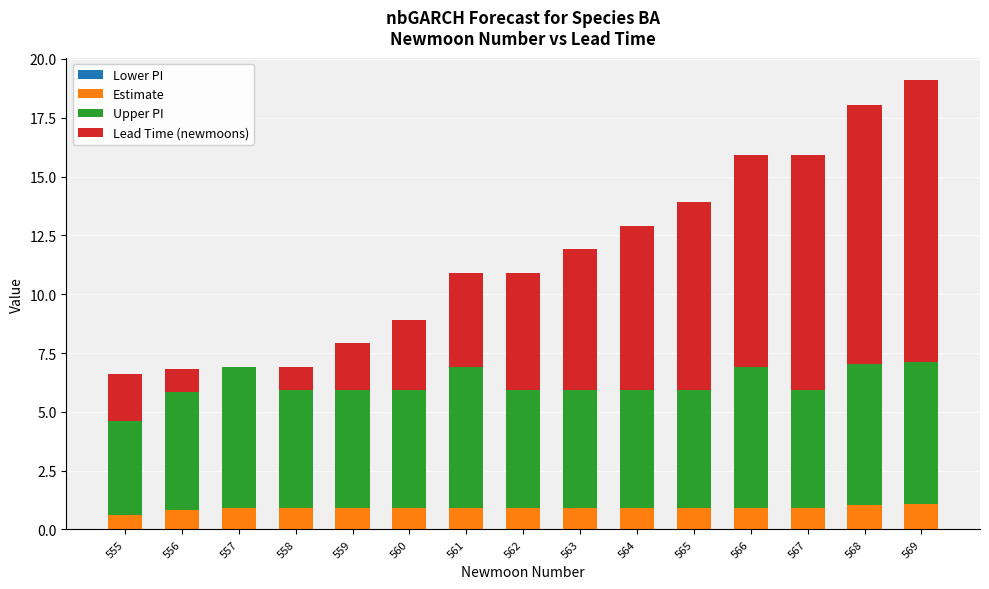

What is the total value across all series at 556?

6.8